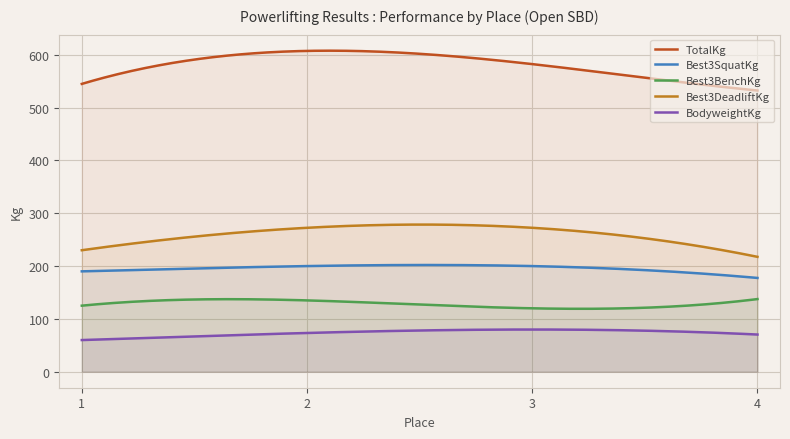

Which series has the largest total across all categories?

TotalKg